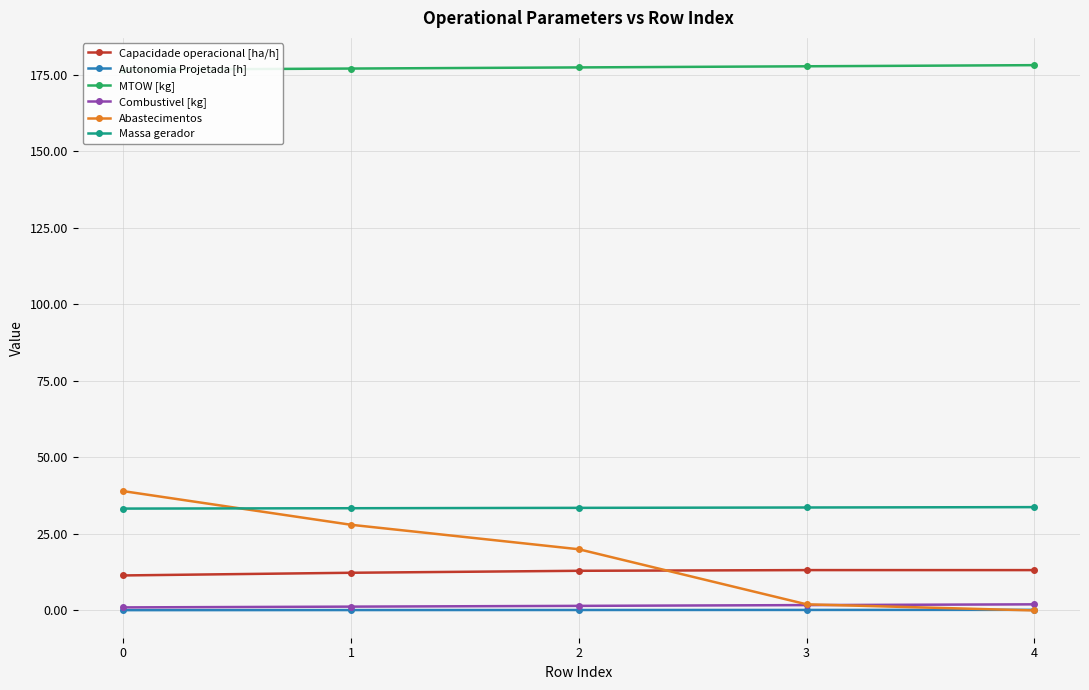

The Capacidade operacional [ha/h] series shows 13.0 at 2. True or false?

True